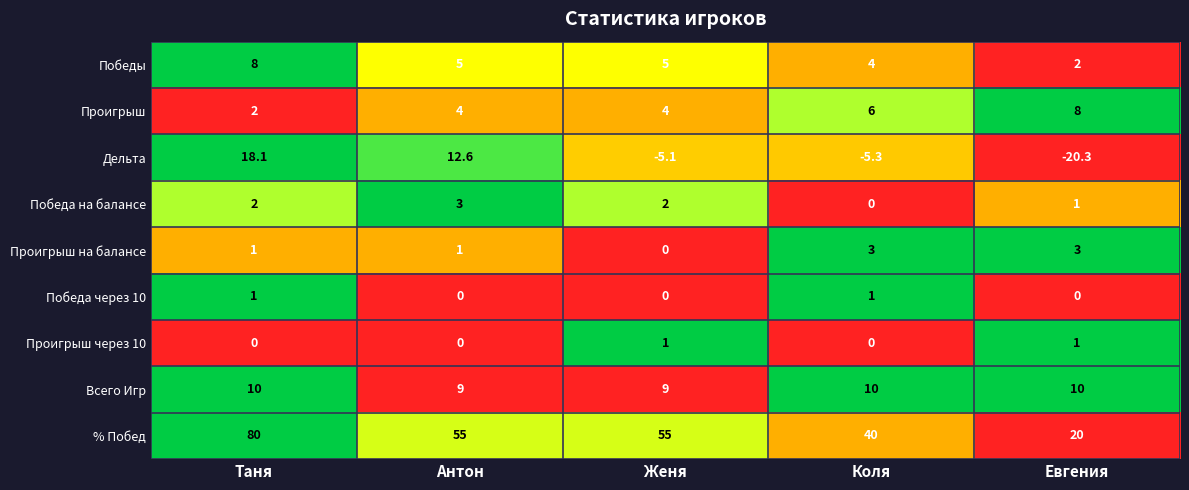

Which series has the largest total across all categories?

% Побед